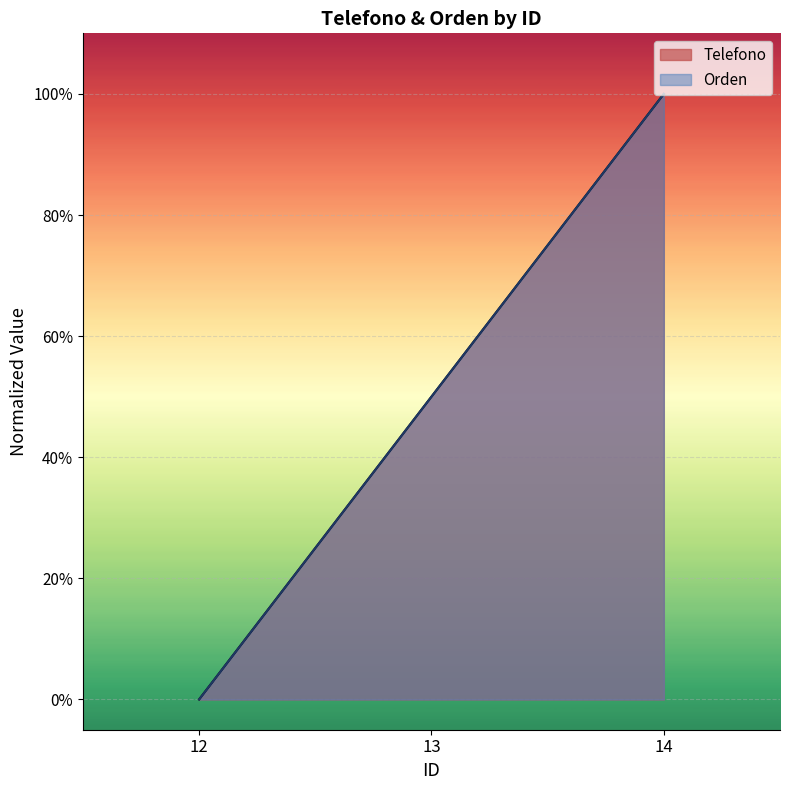

What is the sum of the Orden values at 13 and 14?

1.5